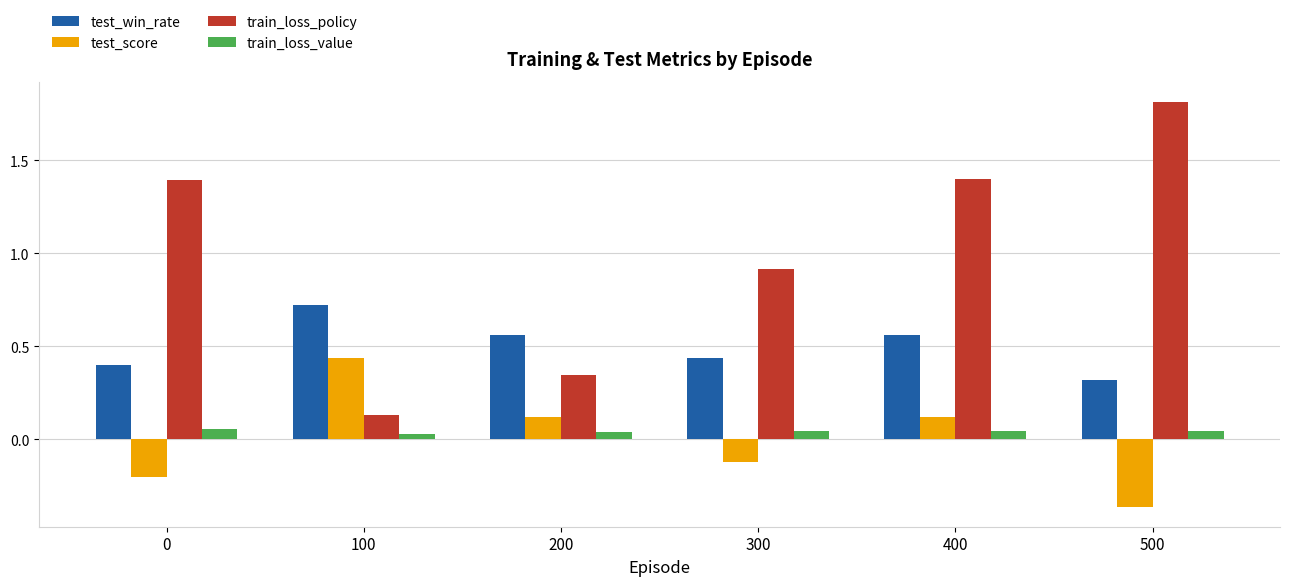

How many test_score values are between 0 and 1?

3